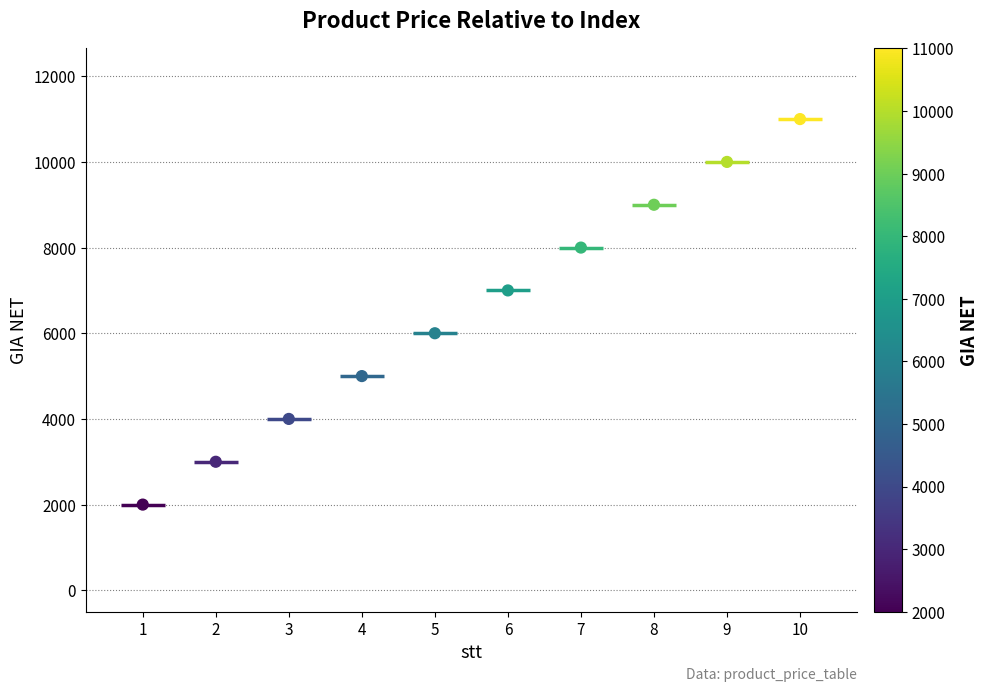

What is the average Y value?

6500